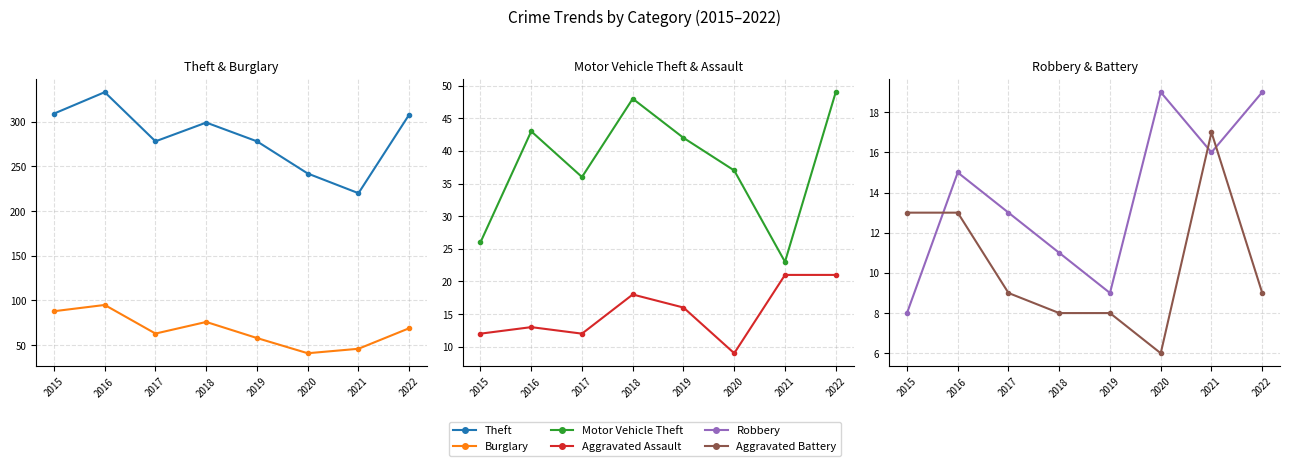

Reading left to right, extract all data points from this chart.

Theft: 309	333	278	299	278	242	220	308
Burglary: 88	95	63	76	58	41	46	69
Motor Vehicle Theft: 26	43	36	48	42	37	23	49
Aggravated Assault: 12	13	12	18	16	9	21	21
Robbery: 8	15	13	11	9	19	16	19
Aggravated Battery: 13	13	9	8	8	6	17	9